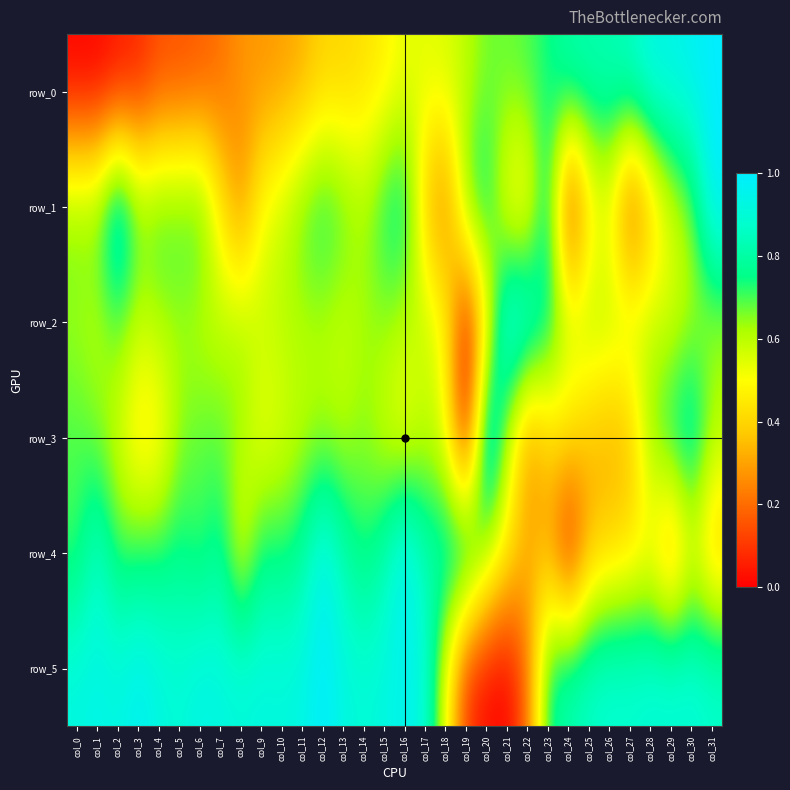

Is it true that row_0 equals 0.6 at col_19?

True